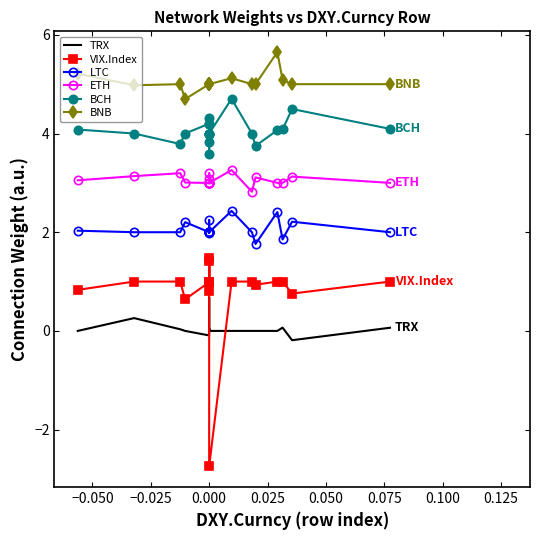

How many values in VIX.Index are below zero?

1